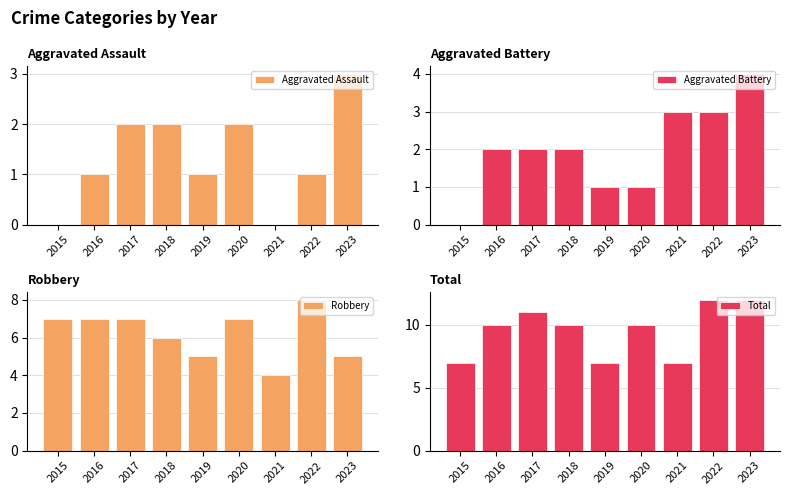

What is the sum of the Aggravated Battery values at 2018 and 2019?

3